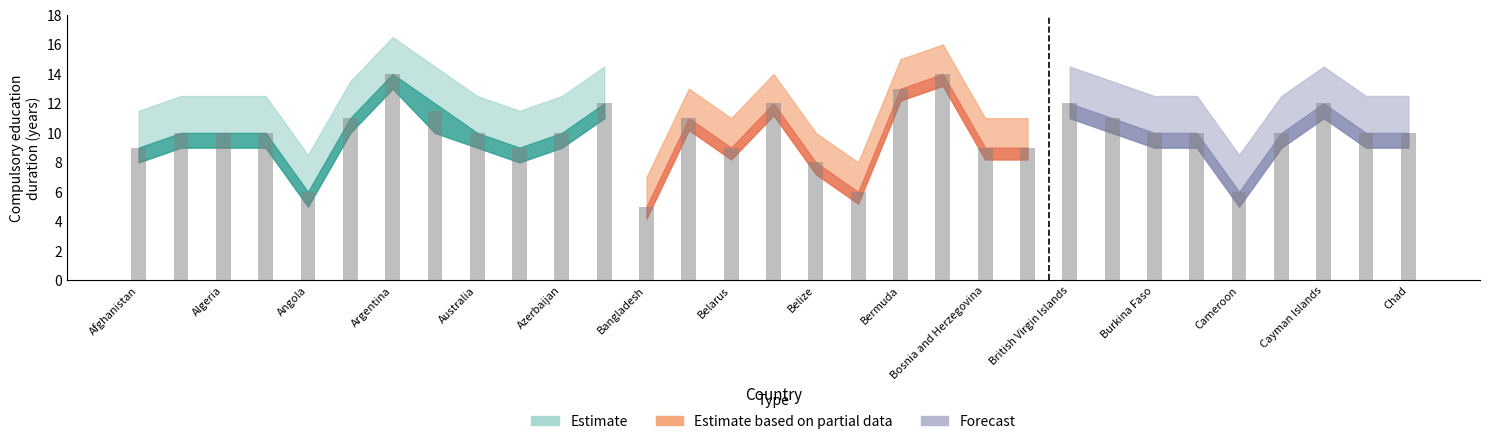

Is it true that 2015 equals 12 at Cayman Islands?

True